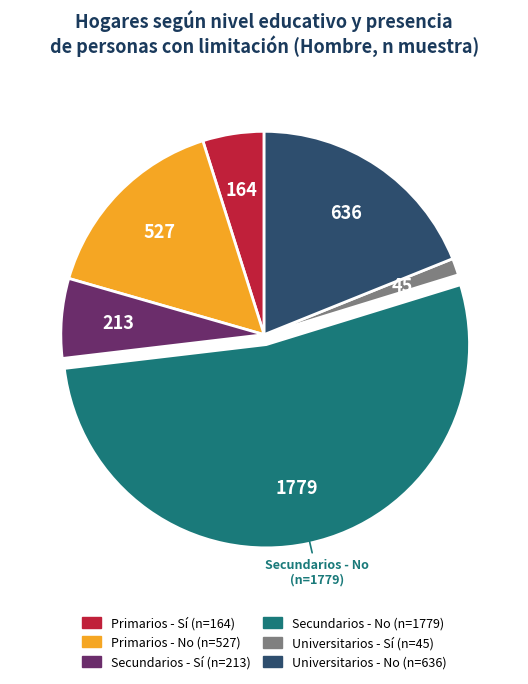

What is the ratio of the value at Primarios - Sí to the value at Universitarios - Sí?

3.6